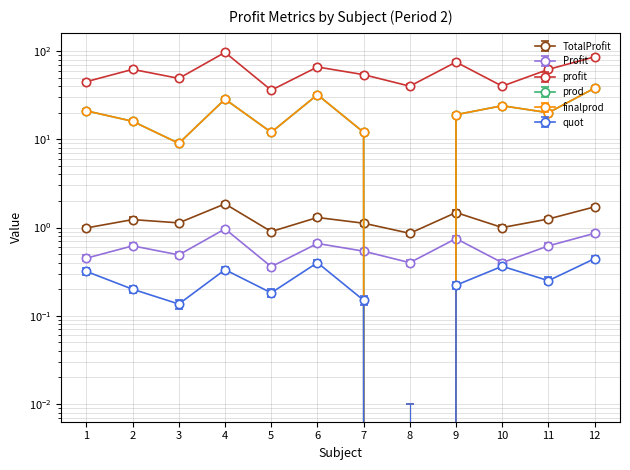

Which series has the largest total across all categories?

profit